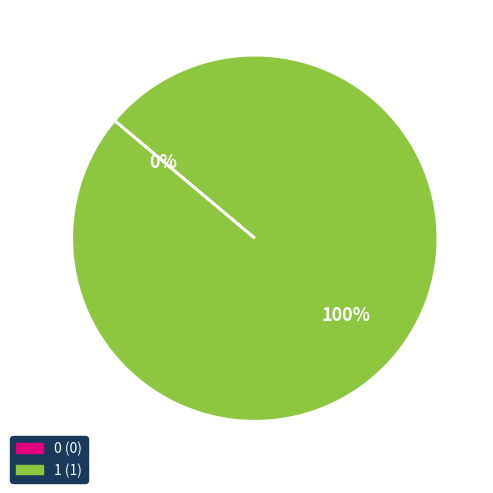

To the nearest percent, what is the difference between the 0 and 1 slice percentages?

100%